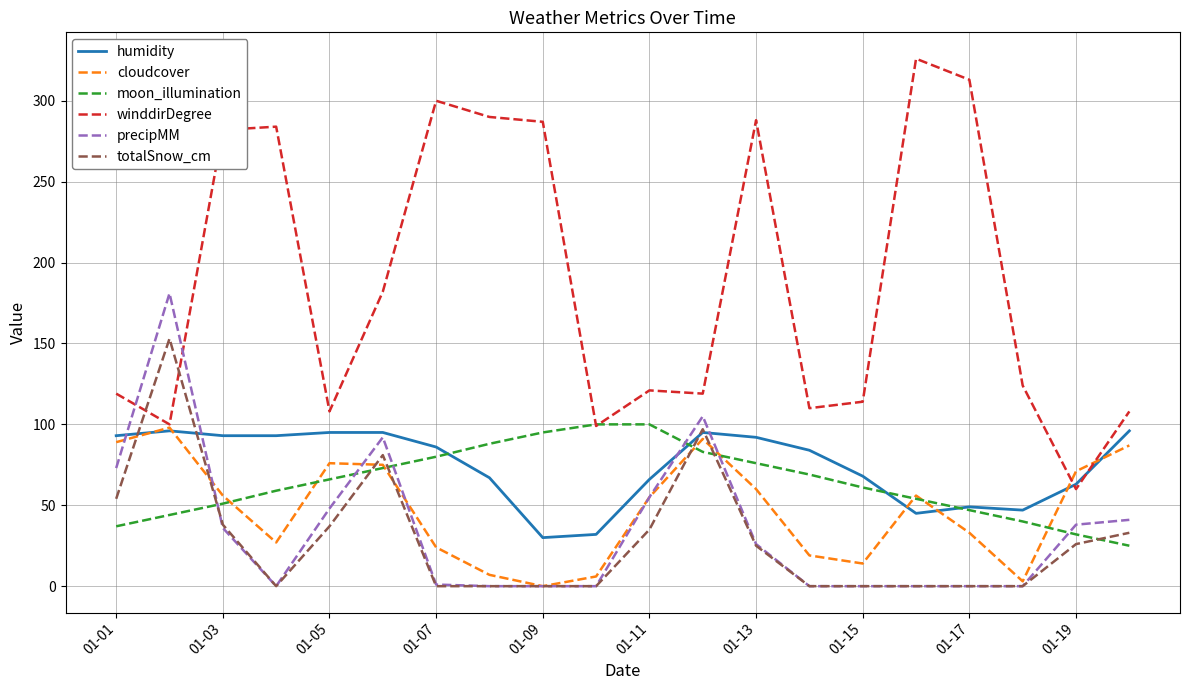

How many values in the winddirDegree series are below 124?

10